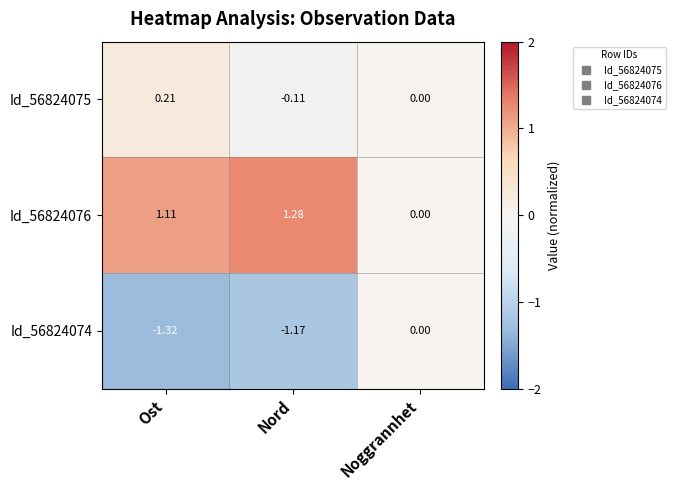

At which label is Id_56824076 closest to 0?

Noggrannhet